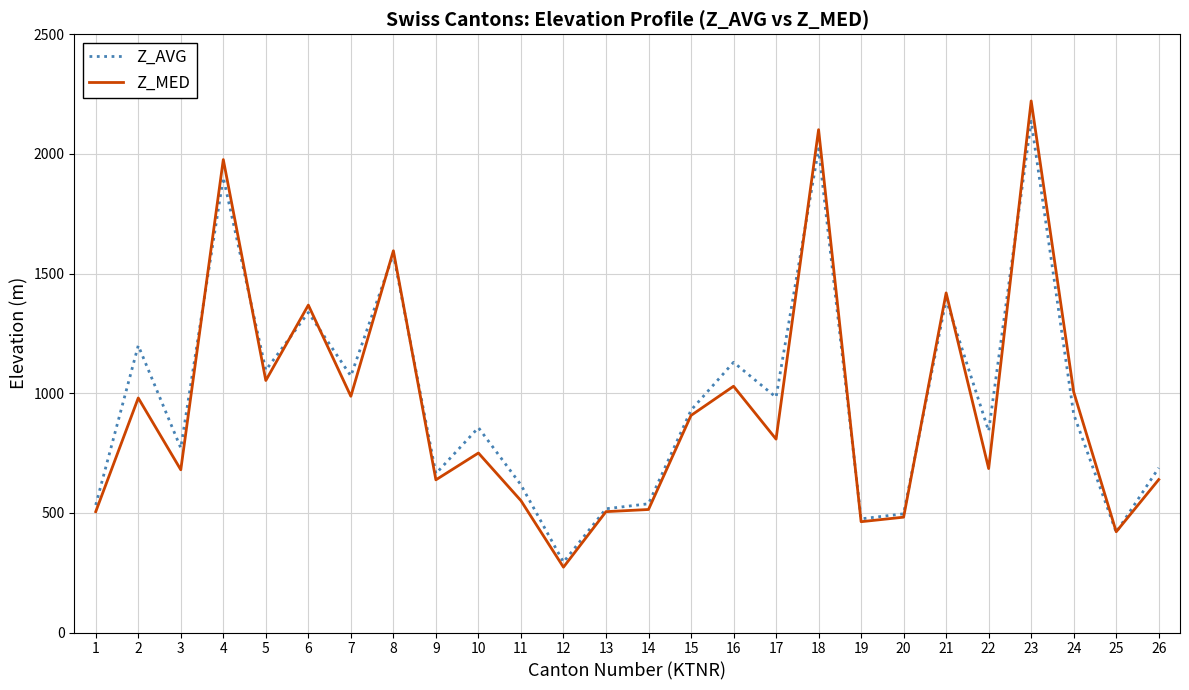

What is the difference between the highest and lowest values at 11?

66